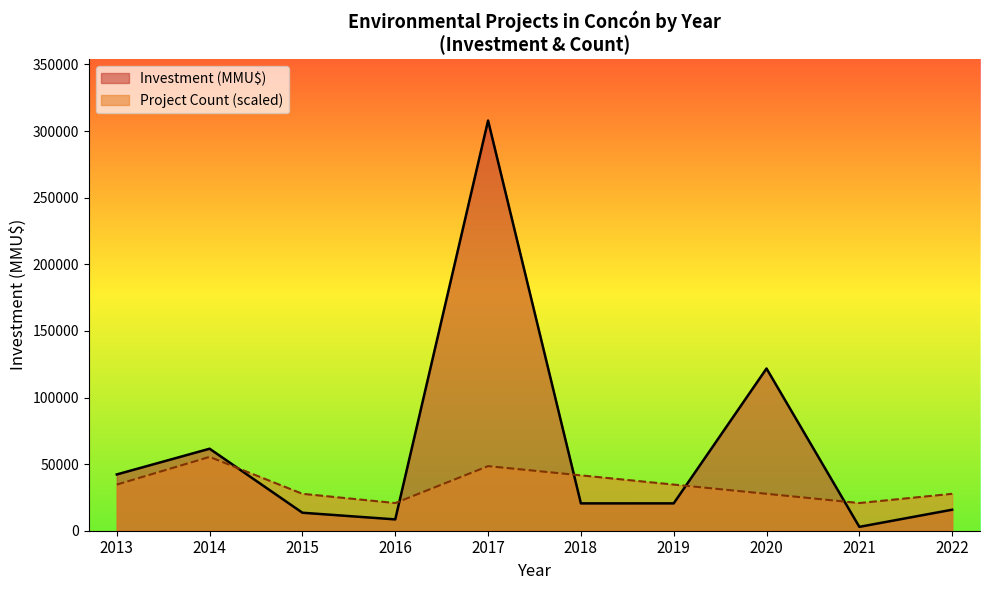

At which category does Investment (MMU$) reach its first local valley?

2016